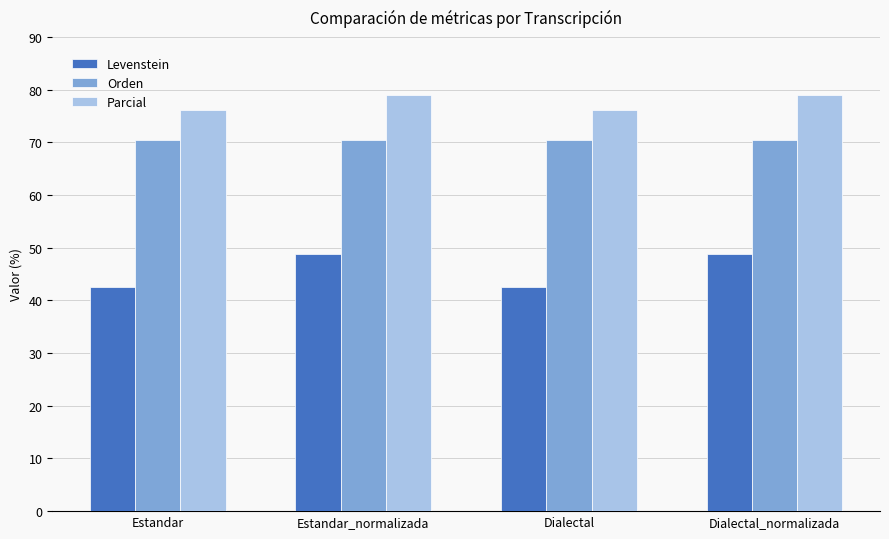

Rank the series by their maximum value, from highest to lowest.

Parcial, Orden, Levenstein